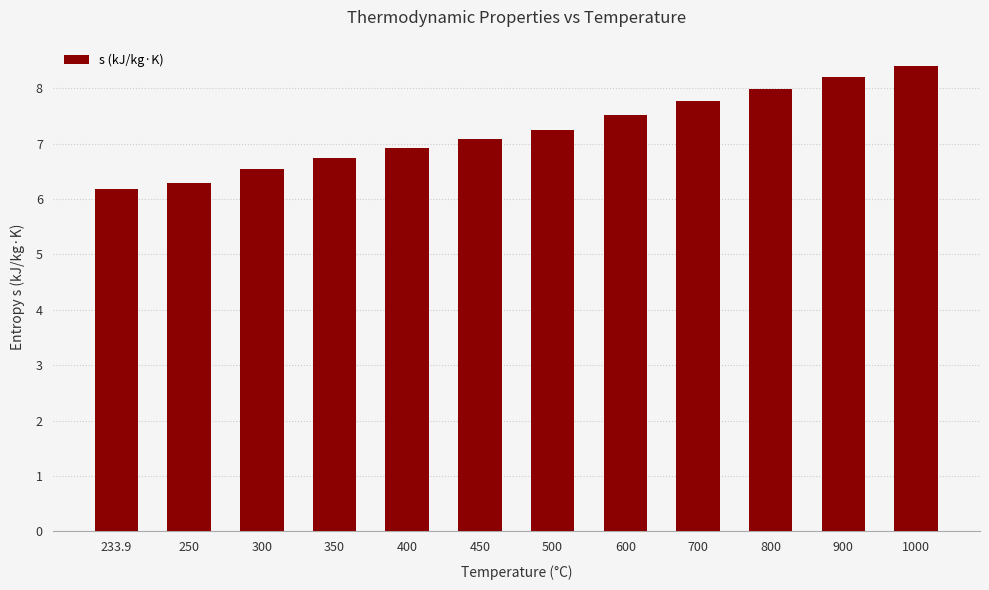

Which category has the highest value across all series?

1000